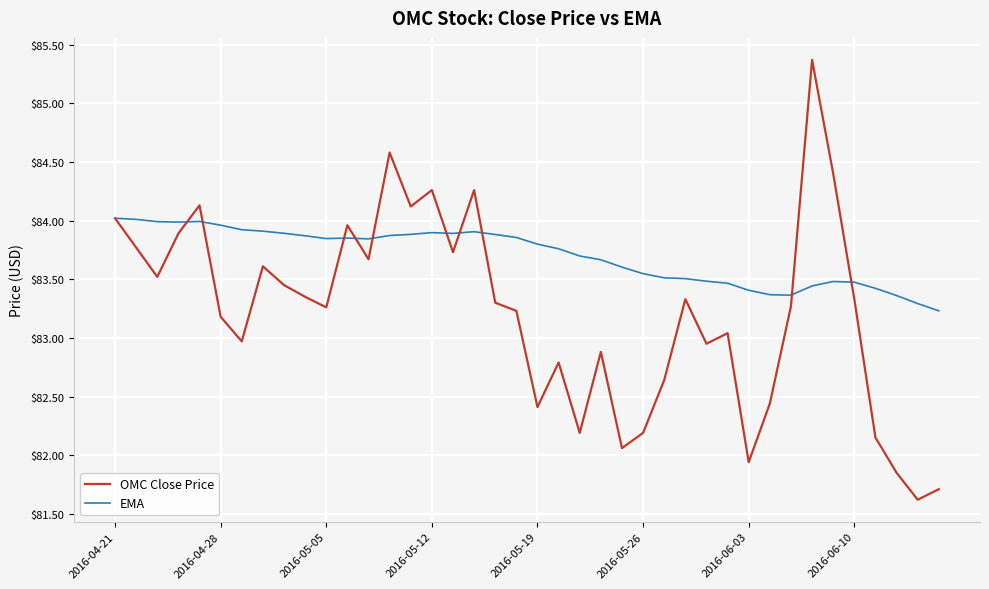

True or false: OMC Close Price has more than 0 points higher than both neighbors.

True